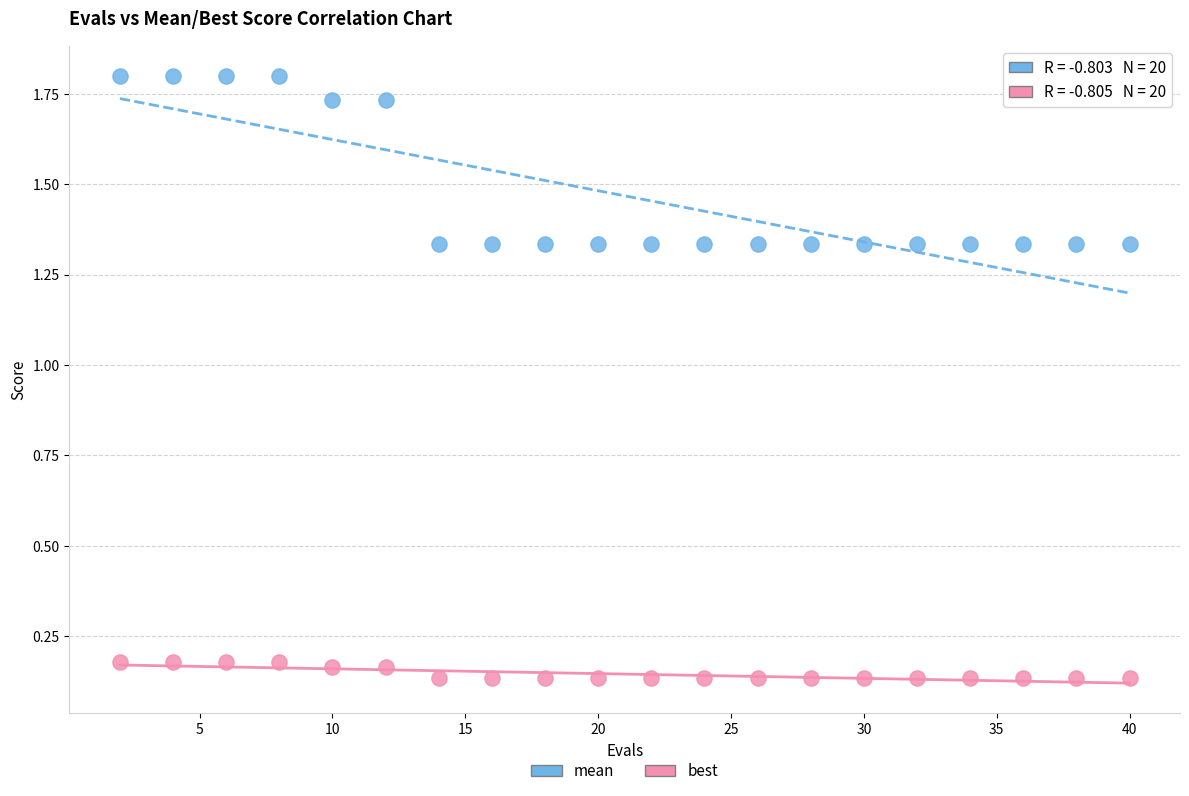

What are all the series names shown in the legend?

mean, best